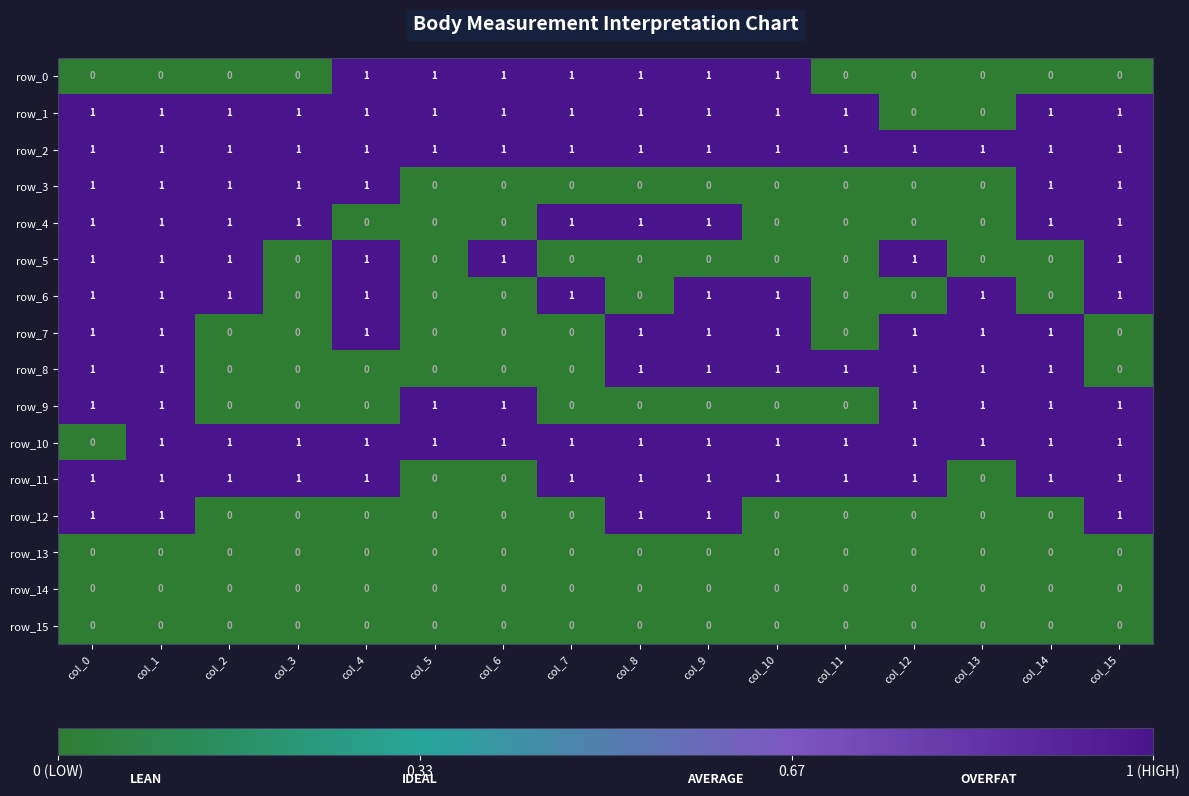

What is the difference between the second highest and second lowest values in the row_12 series?

1